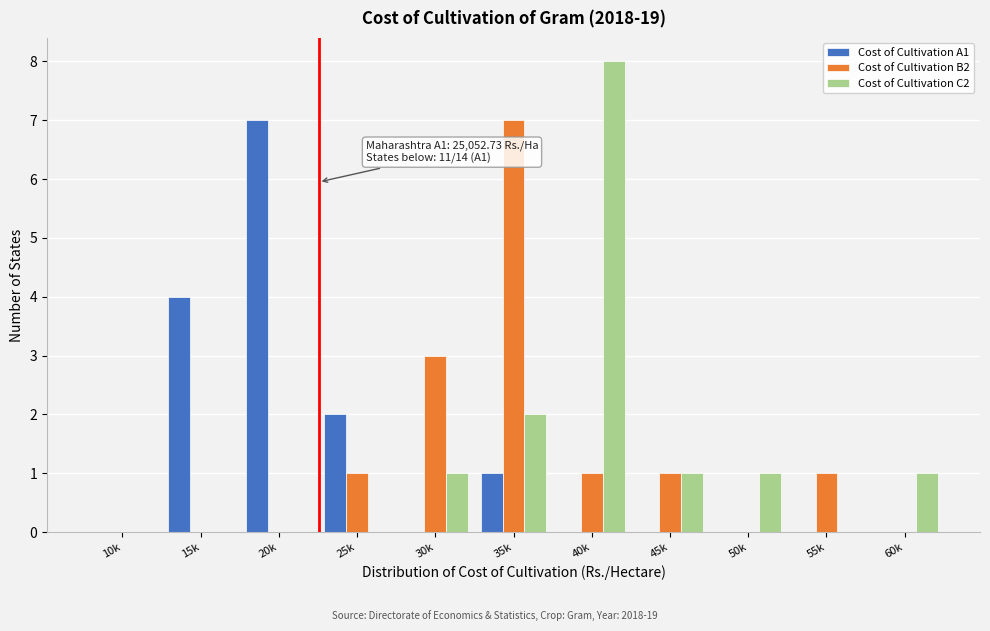

Between 45k and 50k, which series saw the biggest shift?

Cost of Cultivation B2